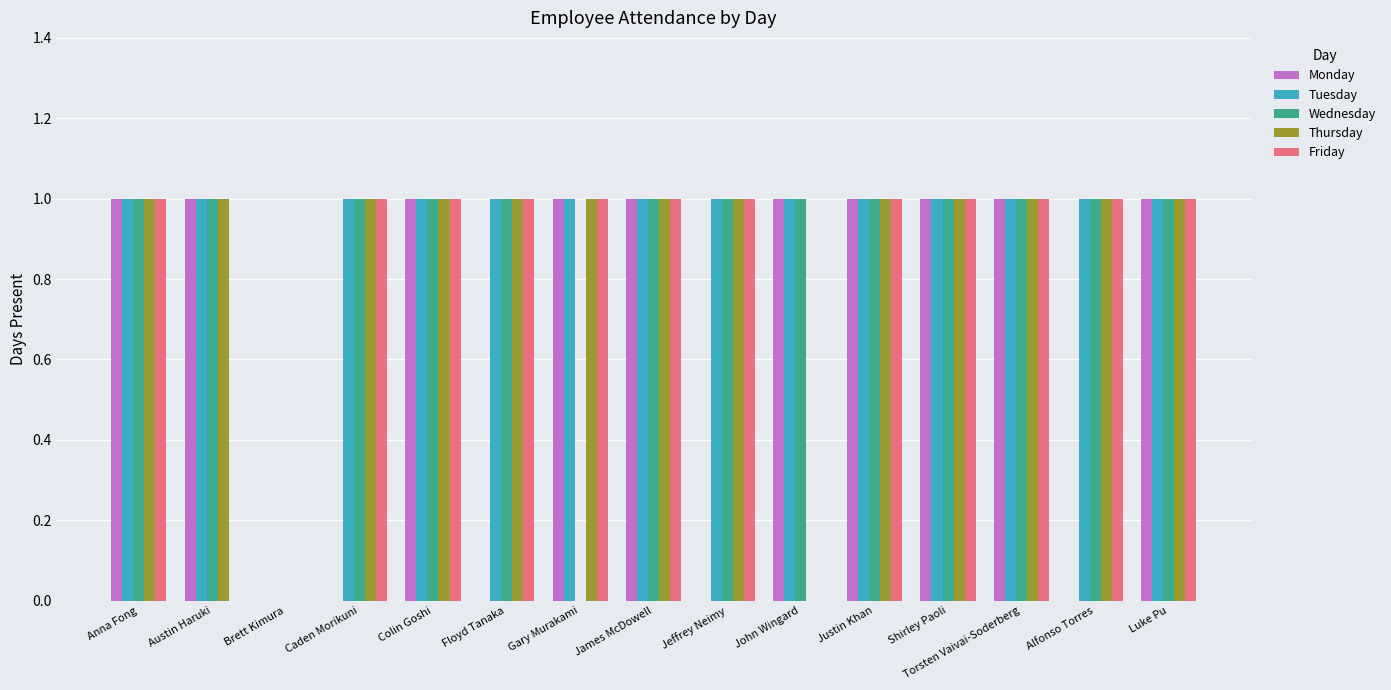

Which series has the largest total across all categories?

Tuesday